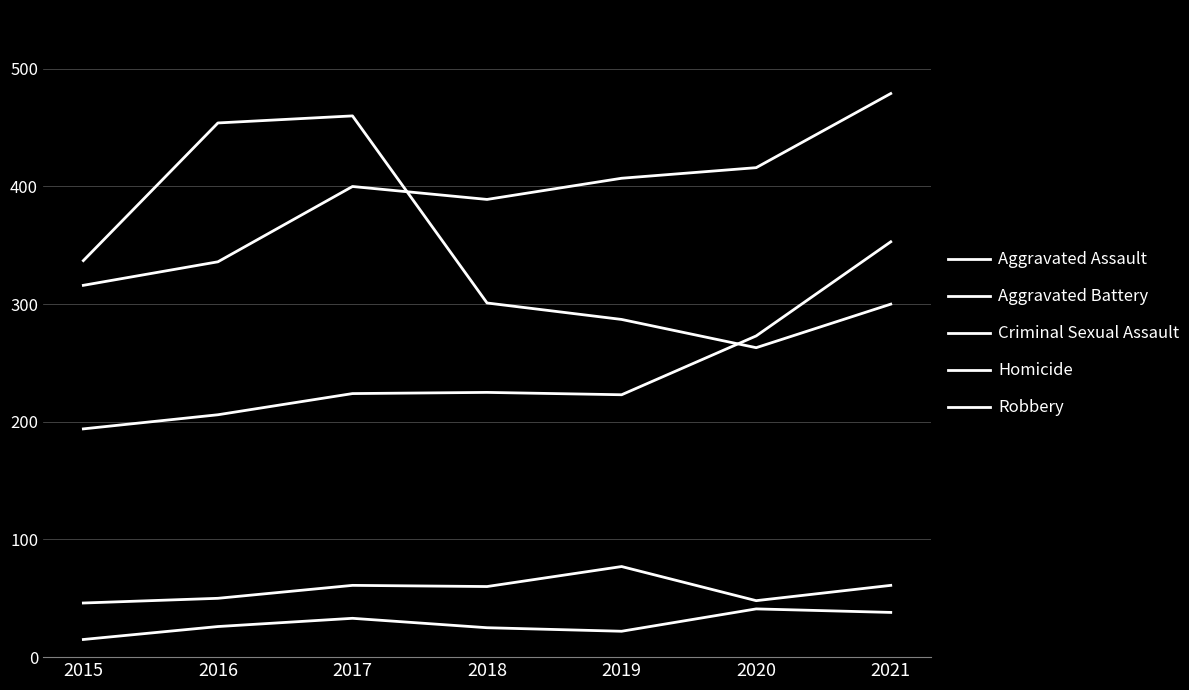

The value of Aggravated Battery at 2021 is 479. True or false?

True